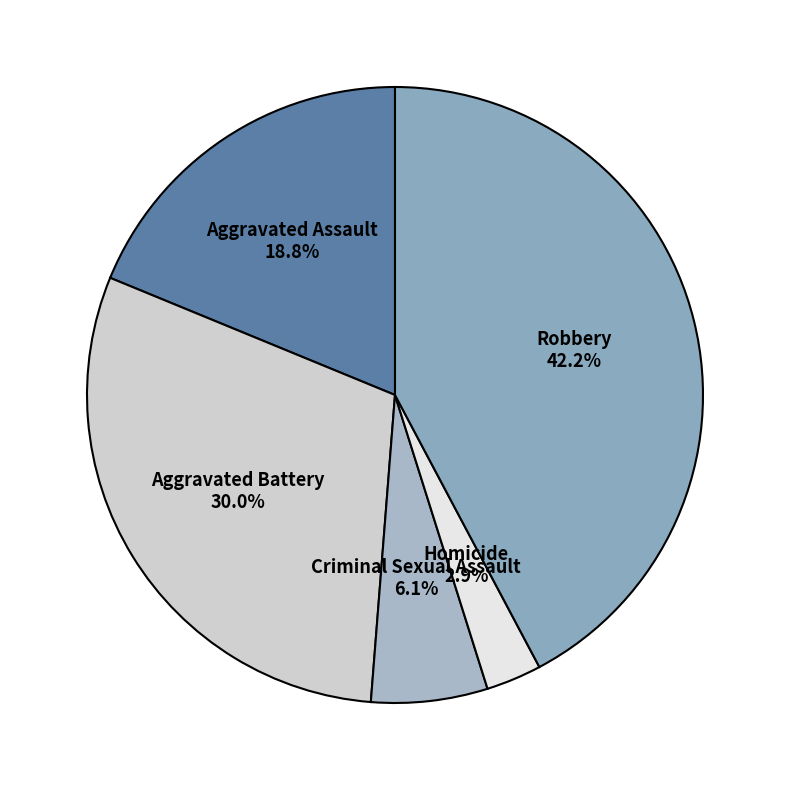

Rank the categories by value from lowest to highest.

Homicide, Criminal Sexual Assault, Aggravated Assault, Aggravated Battery, Robbery